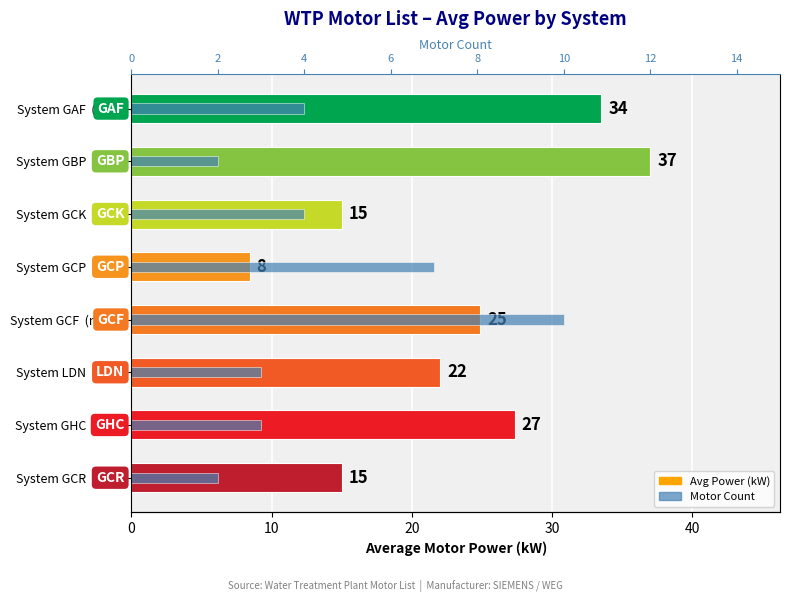

The Motor Count series shows 4.1 at System GHC (n=3). True or false?

False